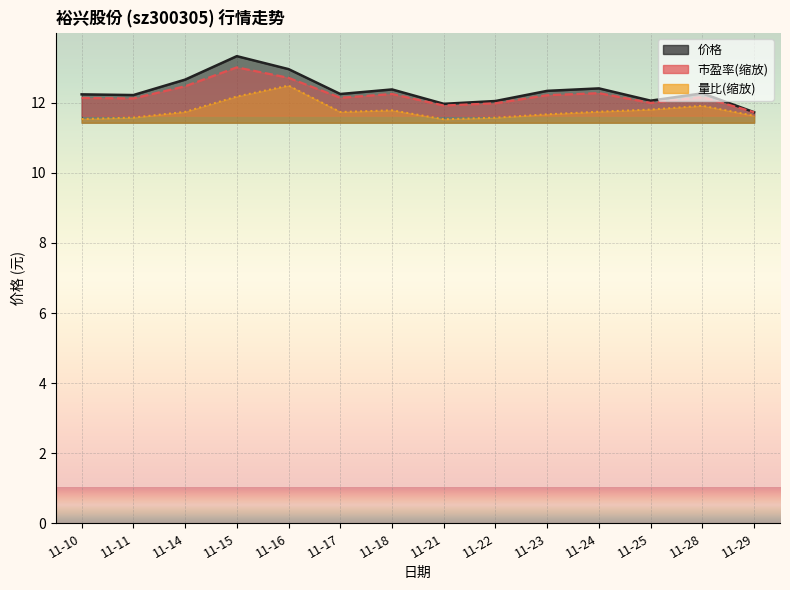

How many values in the 价格 series exceed 12?

12